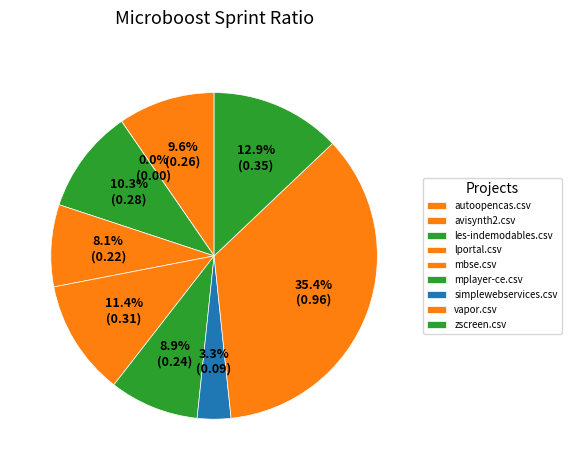

What is the smallest slice in the pie chart?

avisynth2.csv